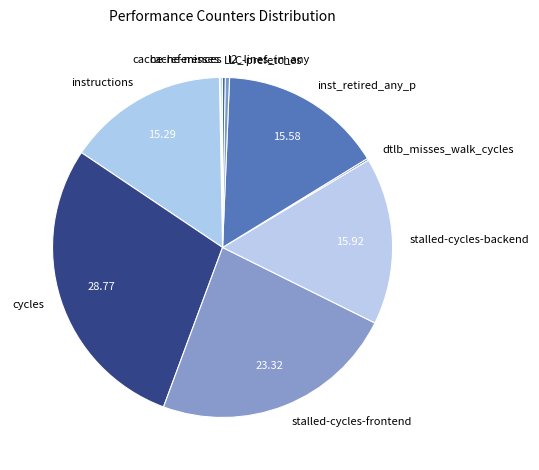

Which slice is the largest?

cycles